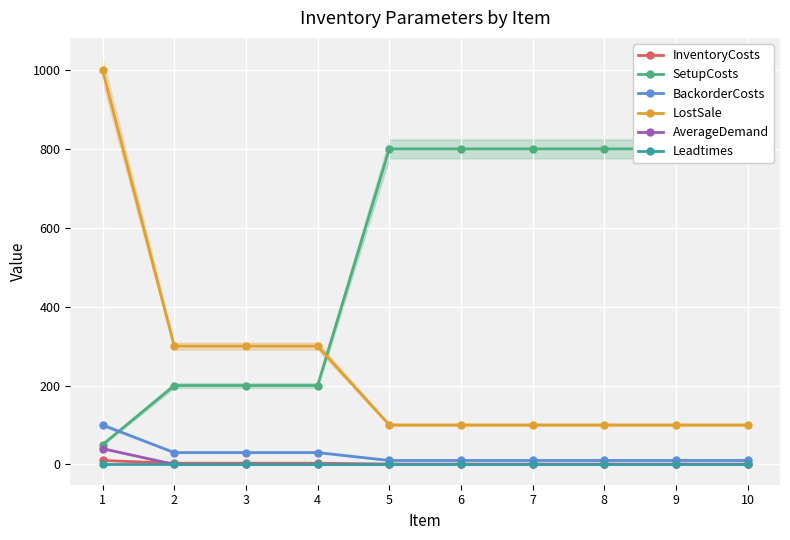

The value of AverageDemand at 7 is -24. True or false?

False